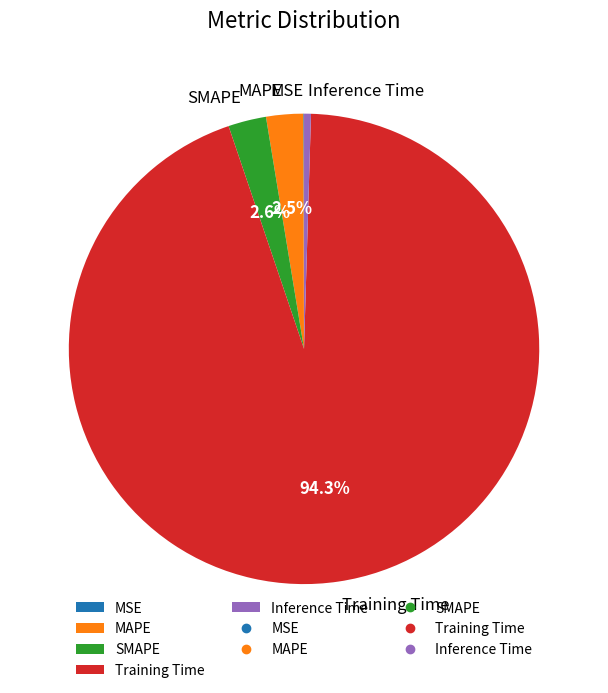

Between MAPE and Training Time, which is larger?

Training Time